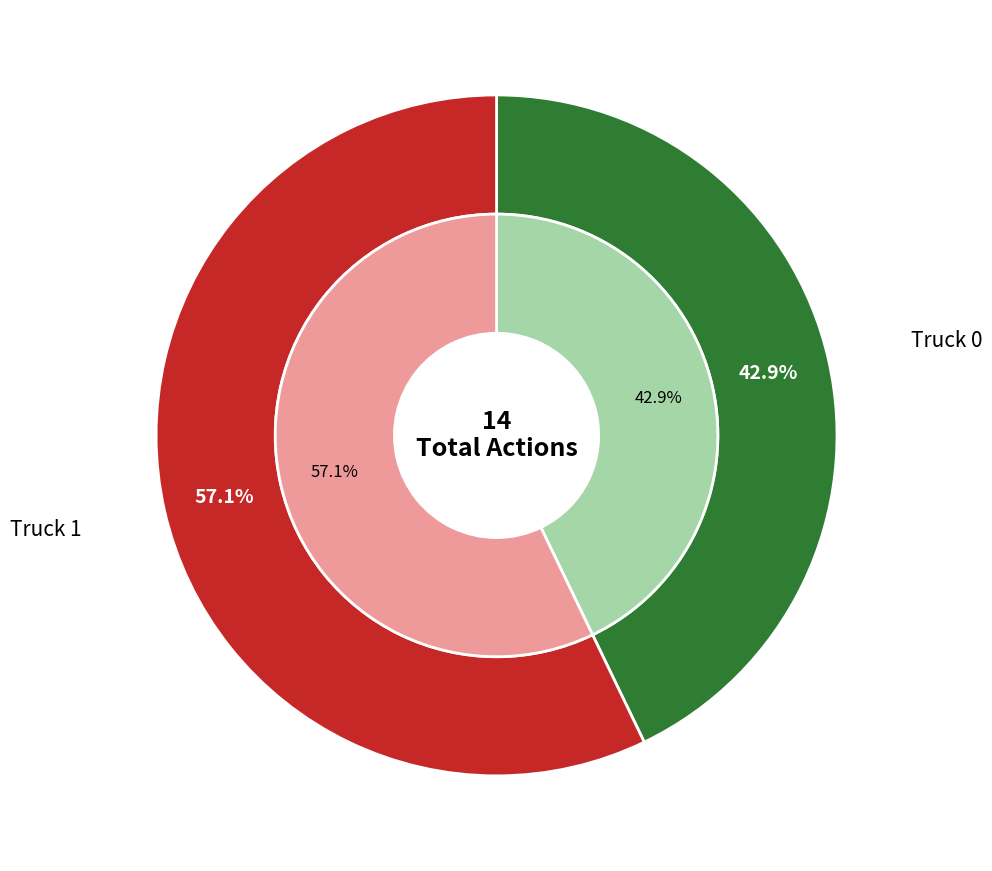

To the nearest percent, what portion does Truck 0 represent?

43%